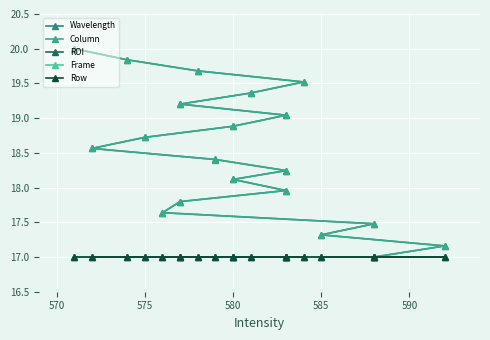

Is the value of Frame at 565 greater than the value of Column at 10?

No